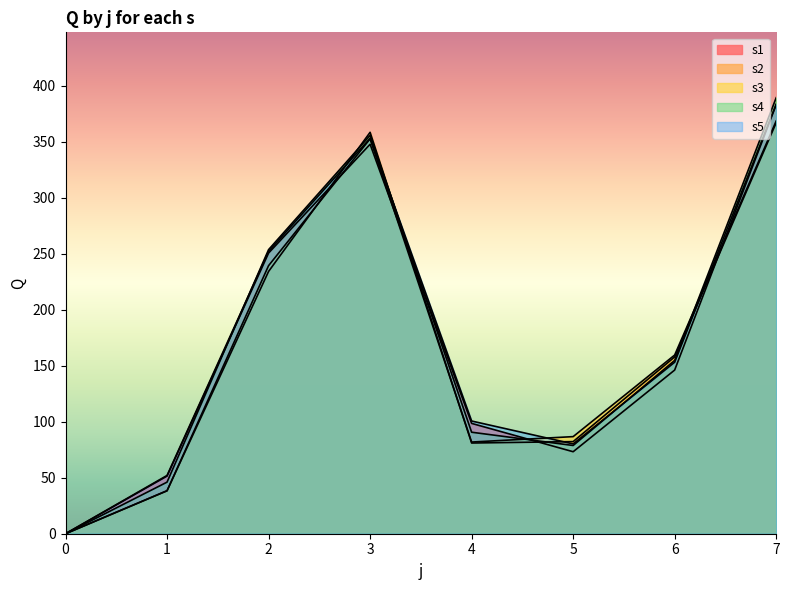

At which category is the sum across all series the highest?

7